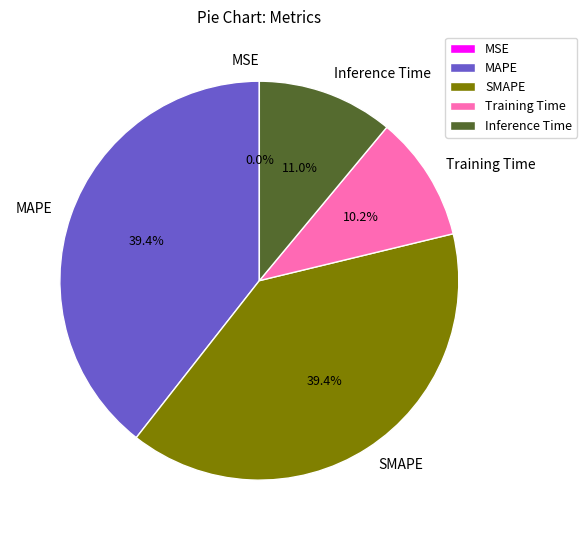

Is SMAPE the majority of the pie?

No